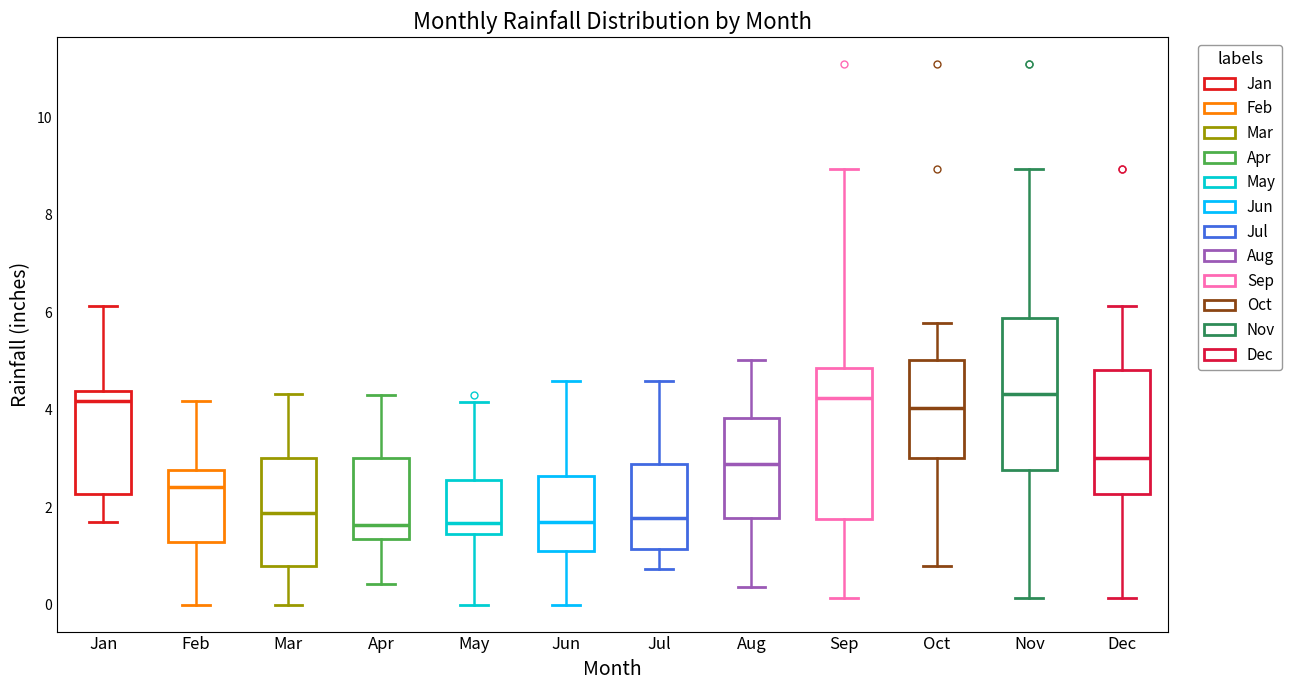

Where is the upper edge of the box for Nov on the y-axis? The values are not printed on the chart, so give them approximately, as read against the axis.

5.8